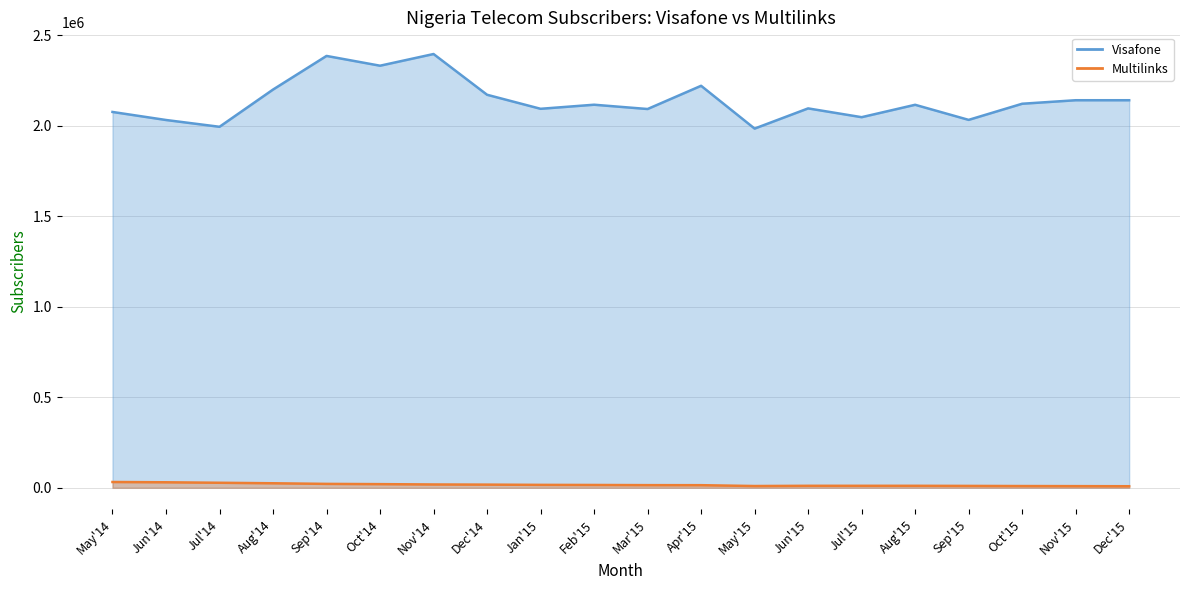

True or false: Multilinks line has more than 2 interior local peaks.

False